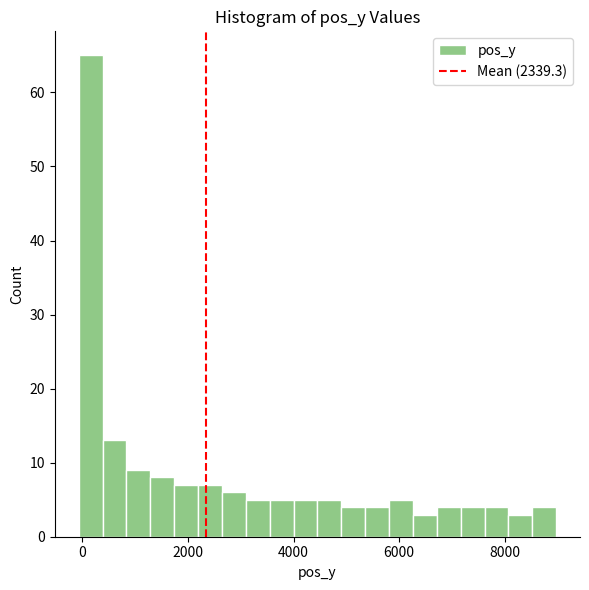

Around what value on the x-axis is the tallest bar? Give the approximate position of its centre, as read against the axis.

200